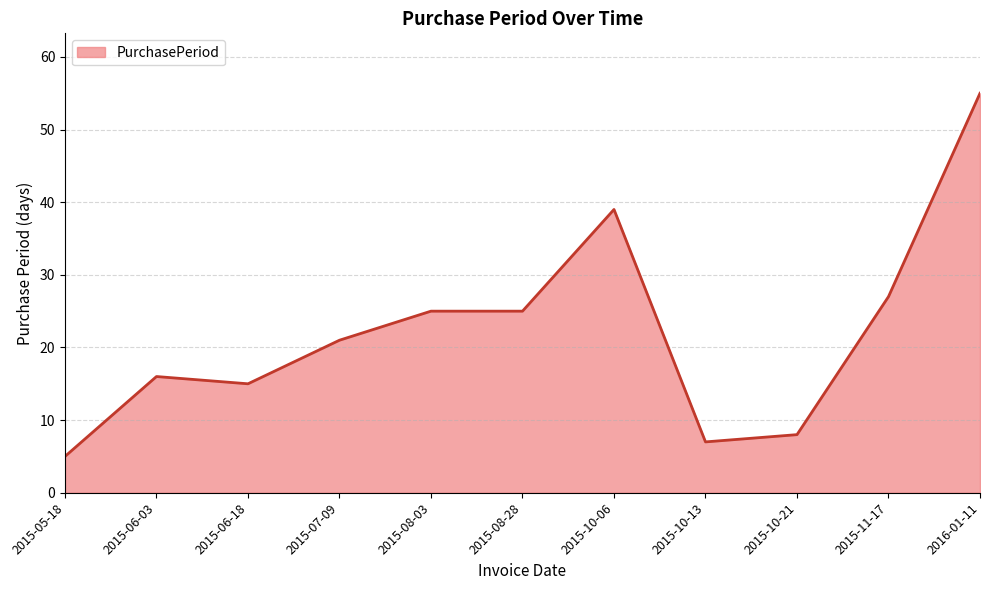

Read the value at 2015-10-21, to the nearest 5.

10